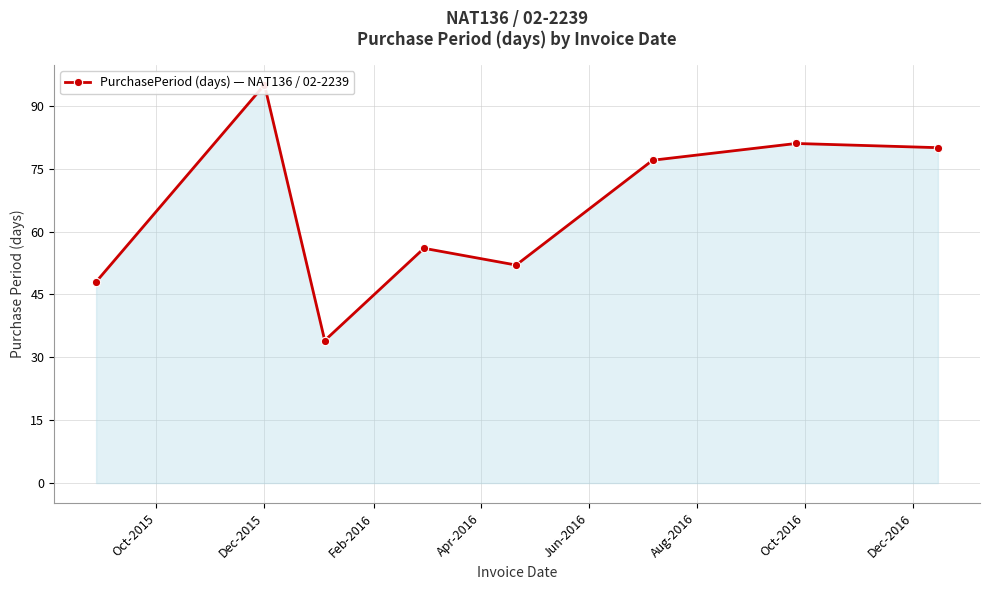

Approximately how many times larger is the value at Feb-2016 compared to Oct-2015?

0.7